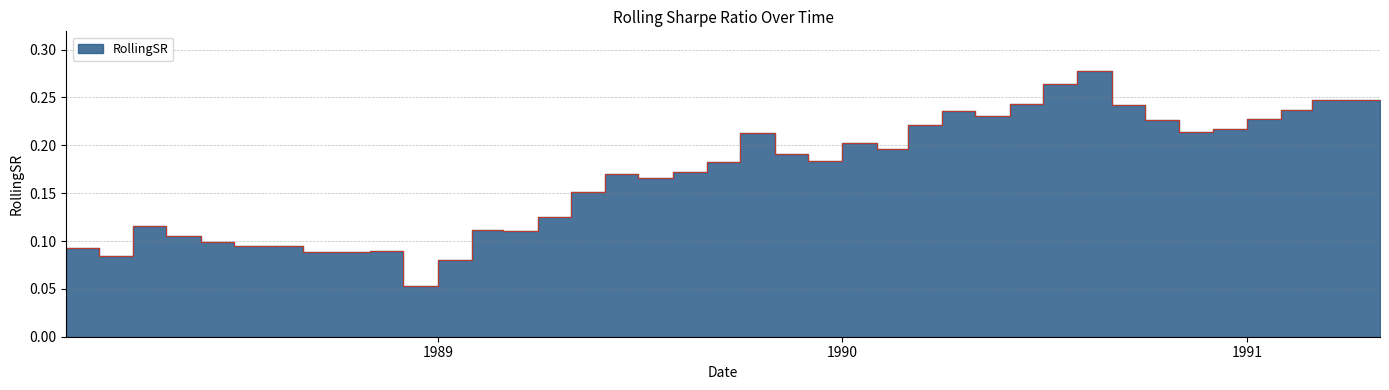

What is the smallest value displayed?

0.1